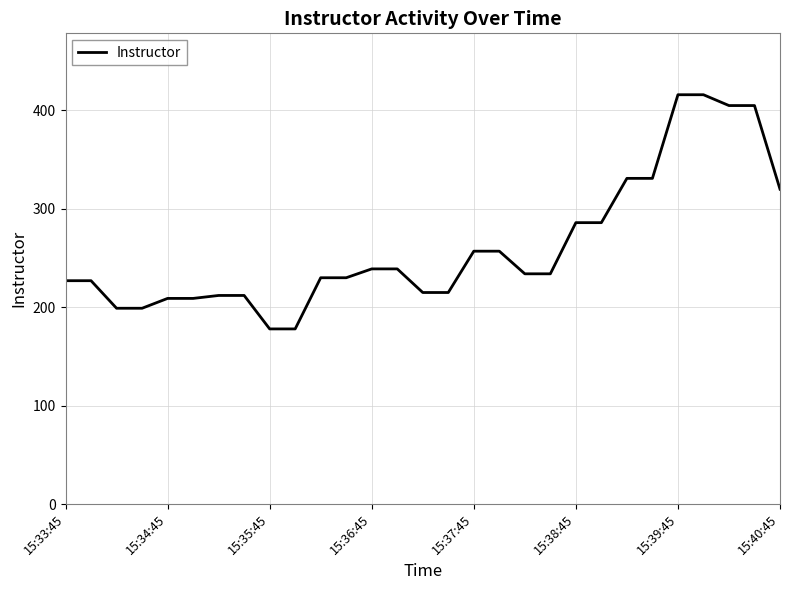

What is the difference between the maximum and minimum values?

238